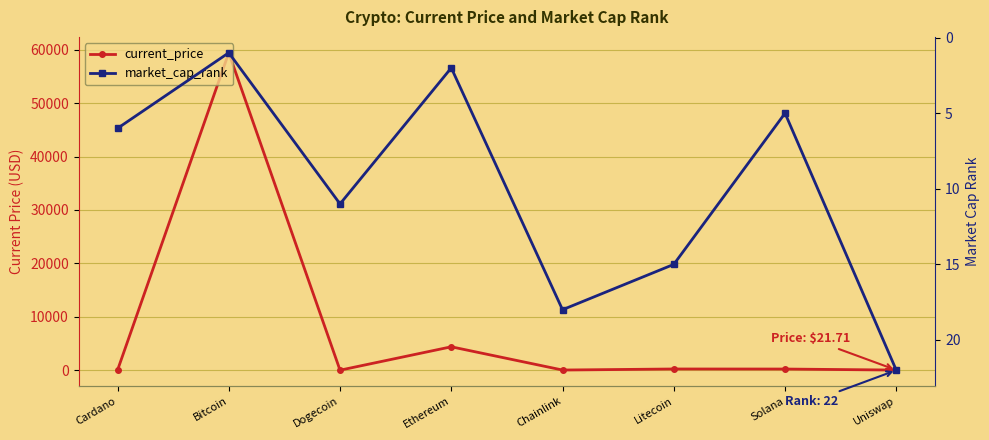

True or false: current_price has a value of 12.2 at Chainlink.

False